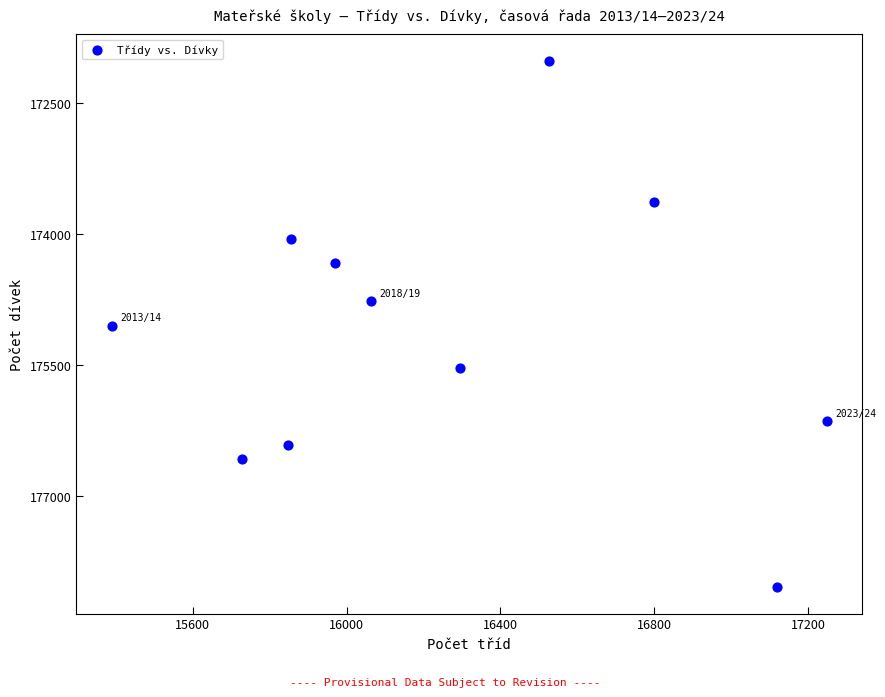

What is the average Y value?

175144